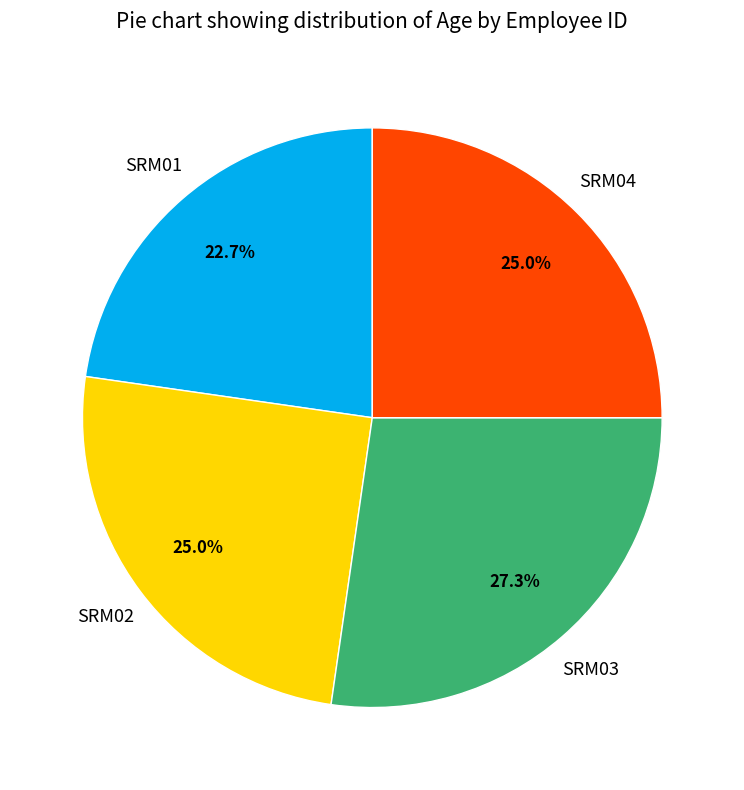

To the nearest percent, what is the average slice percentage?

25%